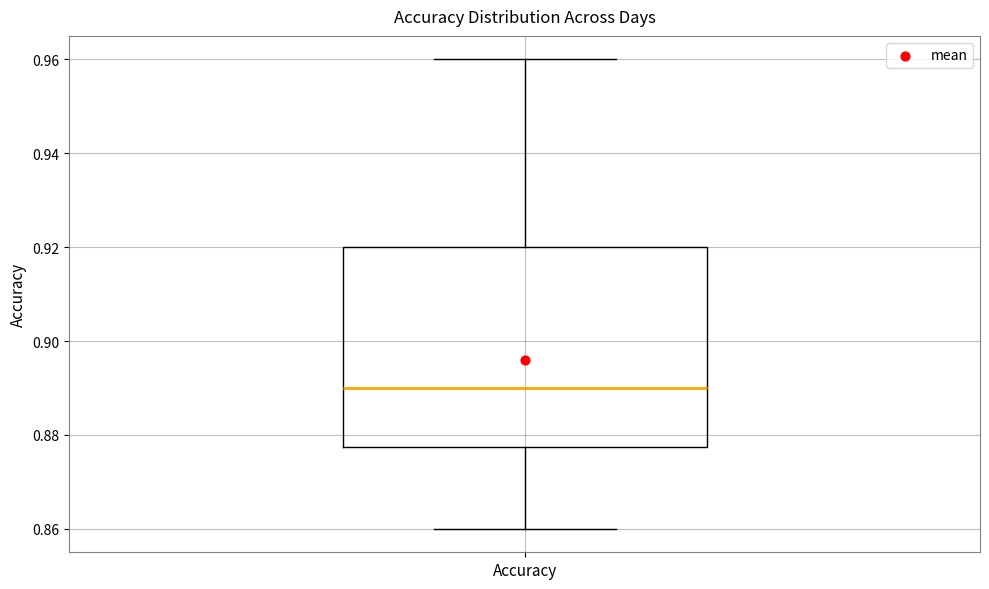

Transcribe this box plot: give where the median line is, the range the box spans, and where the two whiskers end, as read against the y-axis. The values are not printed on the chart, so give them approximately, as read against the axis.

median 0.890, box 0.878 to 0.920, whiskers 0.860 to 0.960